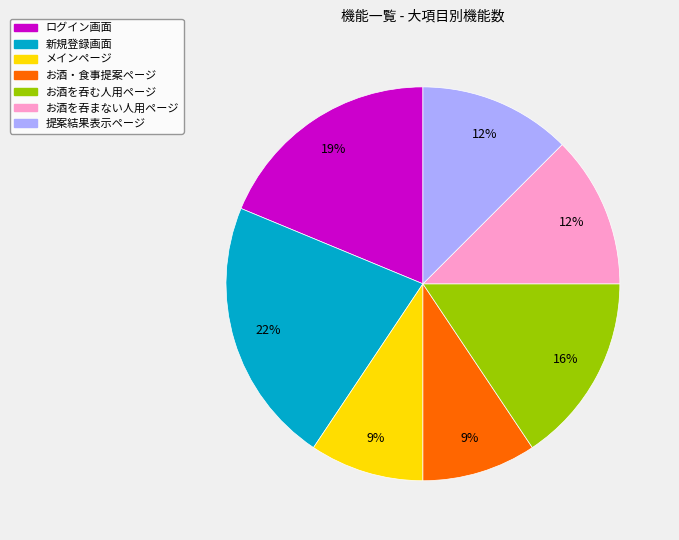

Is there any slice that represents more than half of the pie?

No